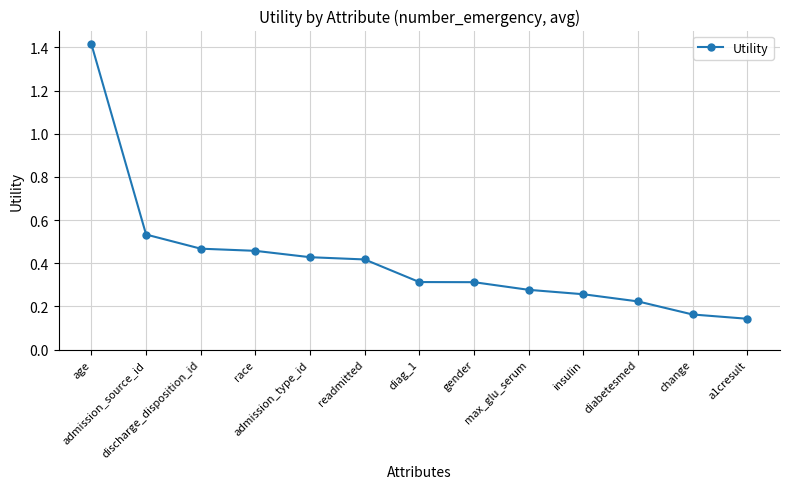

What is the greatest value displayed?

1.4